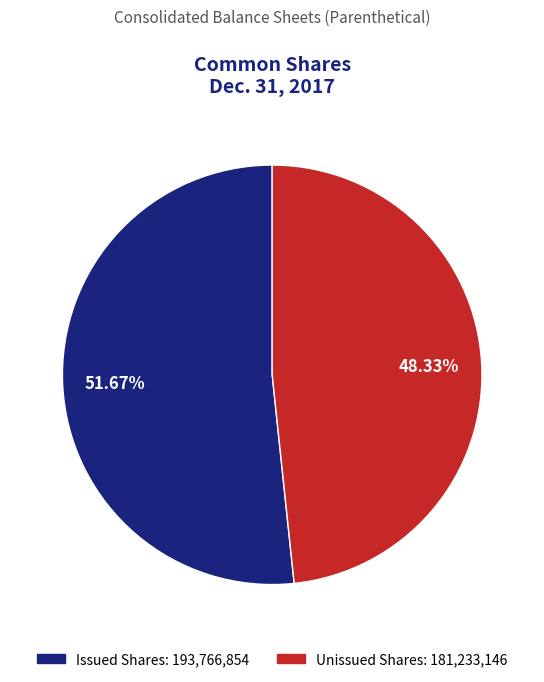

How many segments does this pie chart have?

2